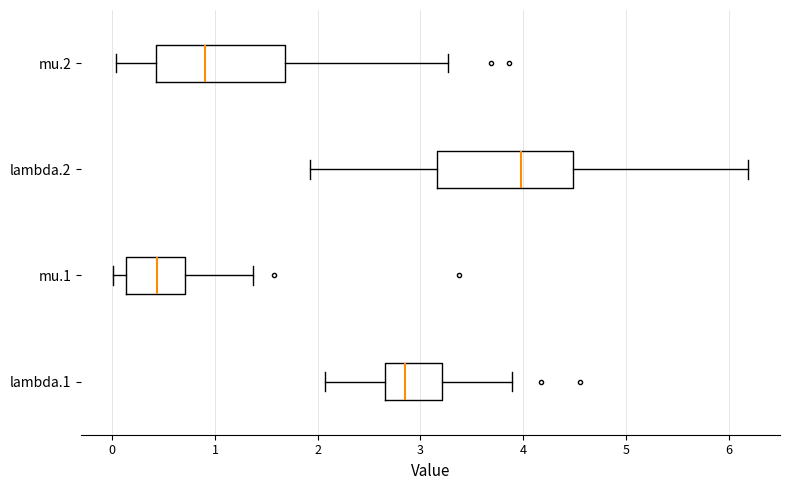

Reading bottom to top, transcribe this box plot: for each box, give where its median line is, the range the box spans, and where its two whiskers end, as read against the x-axis. The values are not printed on the chart, so give them approximately, as read against the axis.

lambda.1: median 2.8, box 2.7 to 3.2, whiskers 2.1 to 3.9
mu.1: median 0.4, box 0.1 to 0.7, whiskers 0.0 to 1.4
lambda.2: median 4.0, box 3.2 to 4.5, whiskers 1.9 to 6.2
mu.2: median 0.9, box 0.4 to 1.7, whiskers 0.0 to 3.3